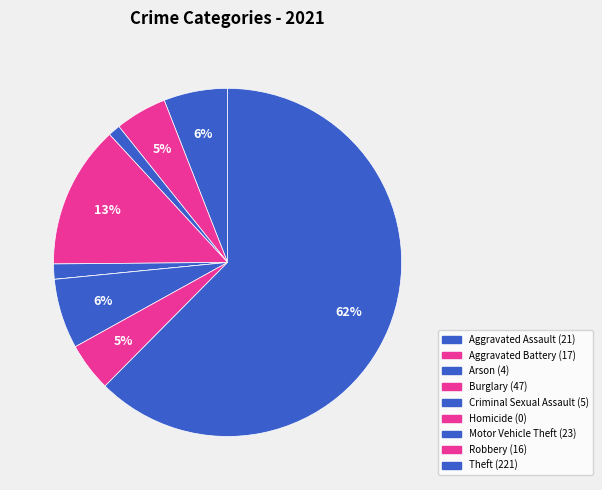

To the nearest percent, what percentage of the pie is Burglary?

13%